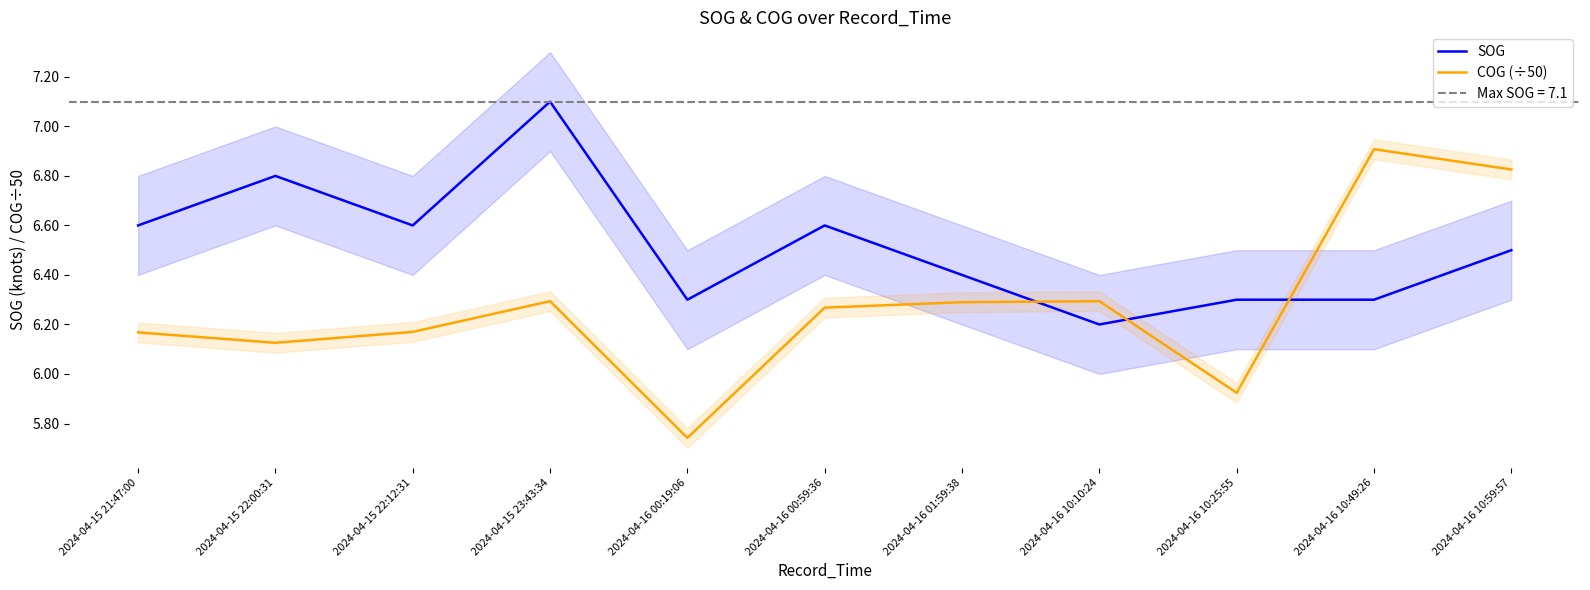

The COG (÷50) series shows 10.5 at 2024-04-16 10:49:26. True or false?

False